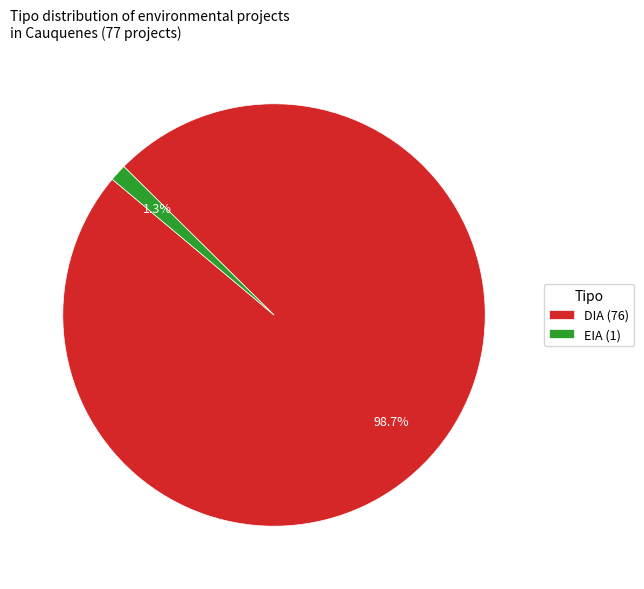

Do EIA and DIA together represent more than half of the pie?

Yes